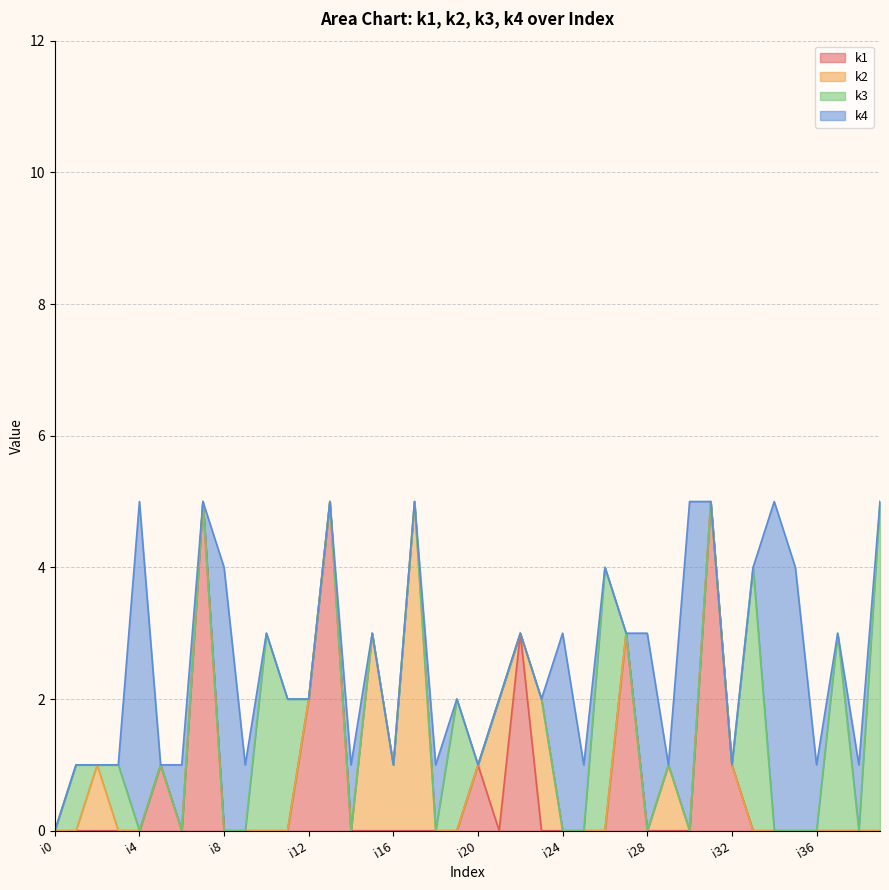

Which has a higher value, i6 or i17?

i6